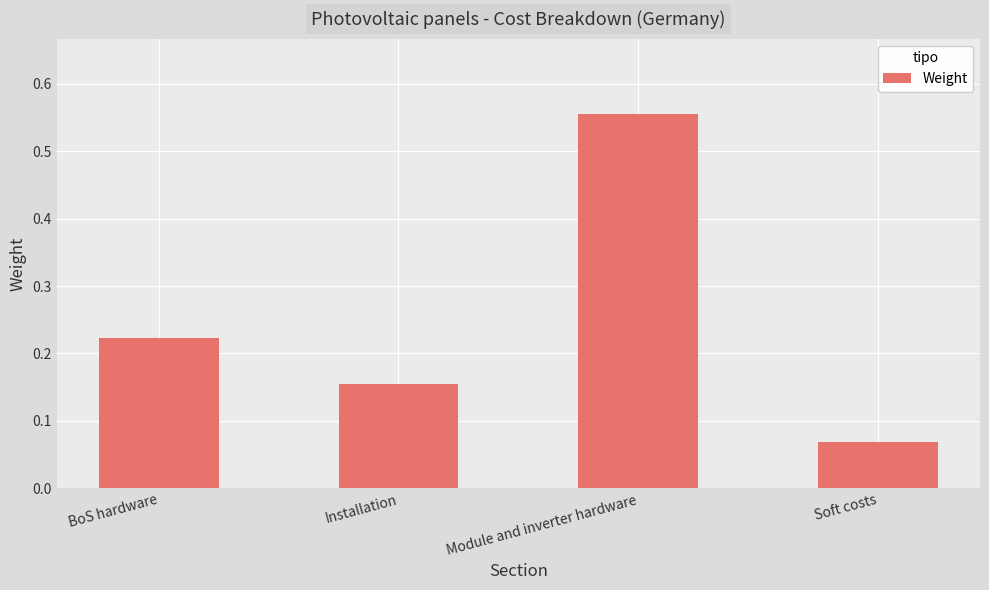

True or false: the data shows 0.0 at Soft costs.

False